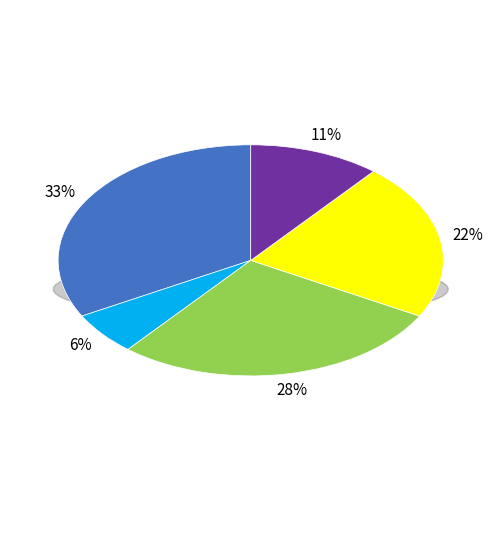

Which slice is the largest?

90 days or less